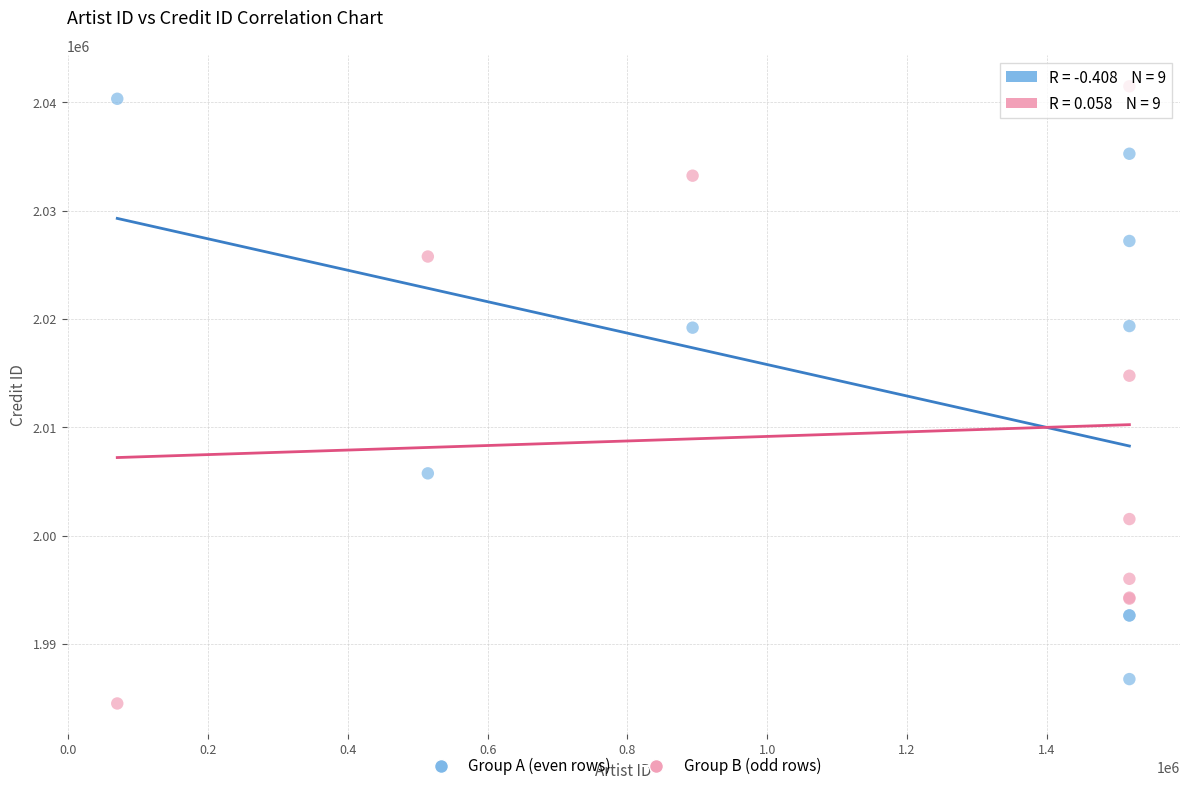

Which series reaches the minimum Y coordinate?

Group B (odd rows)